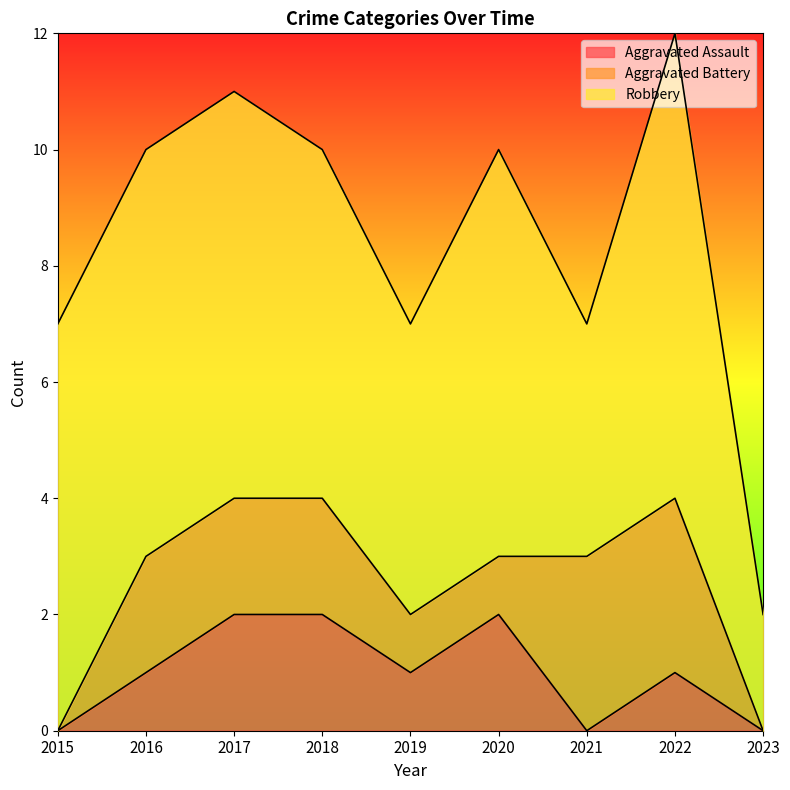

Which label corresponds to the largest value in the chart?

2022